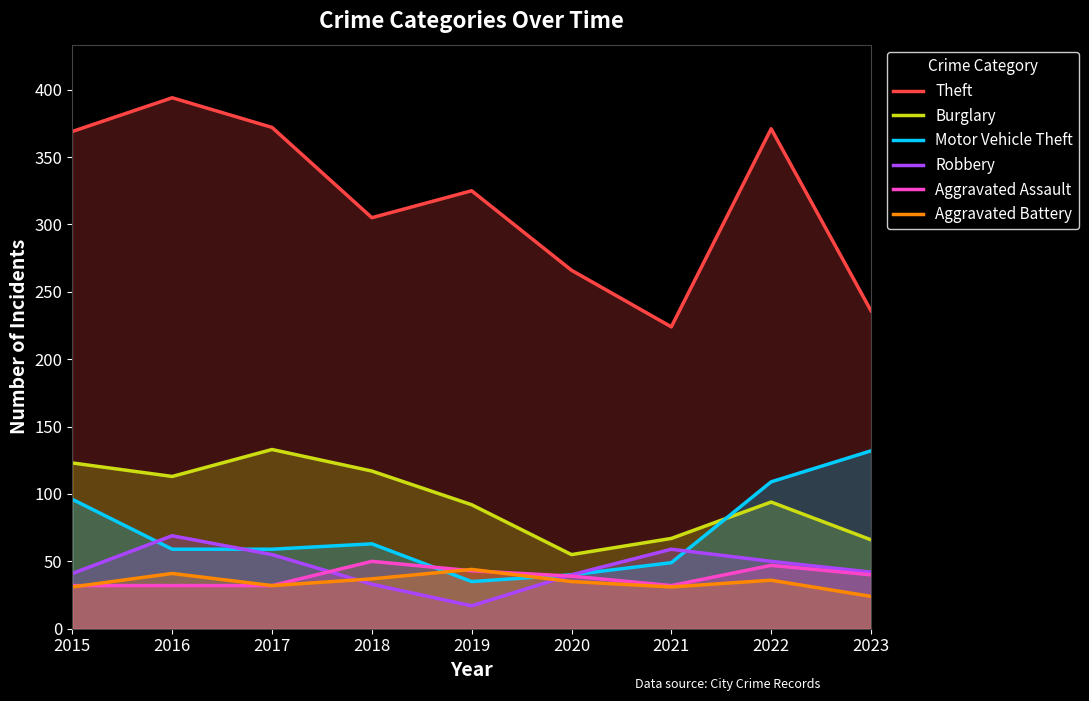

Does the chart display data point markers on the line(s)?

No